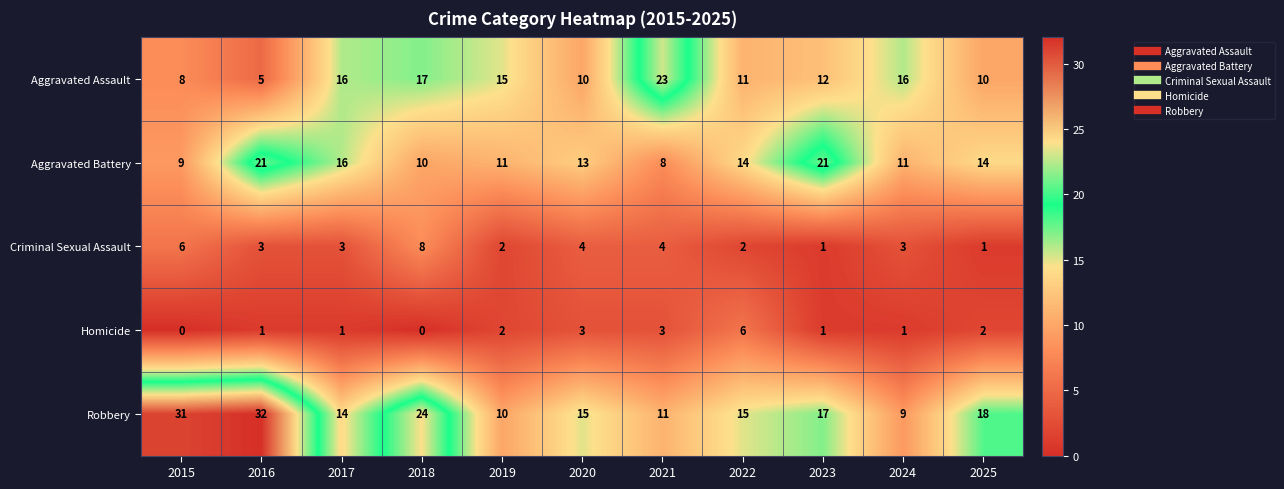

What value does the Aggravated Assault series have at 2025, to the nearest 10?

10